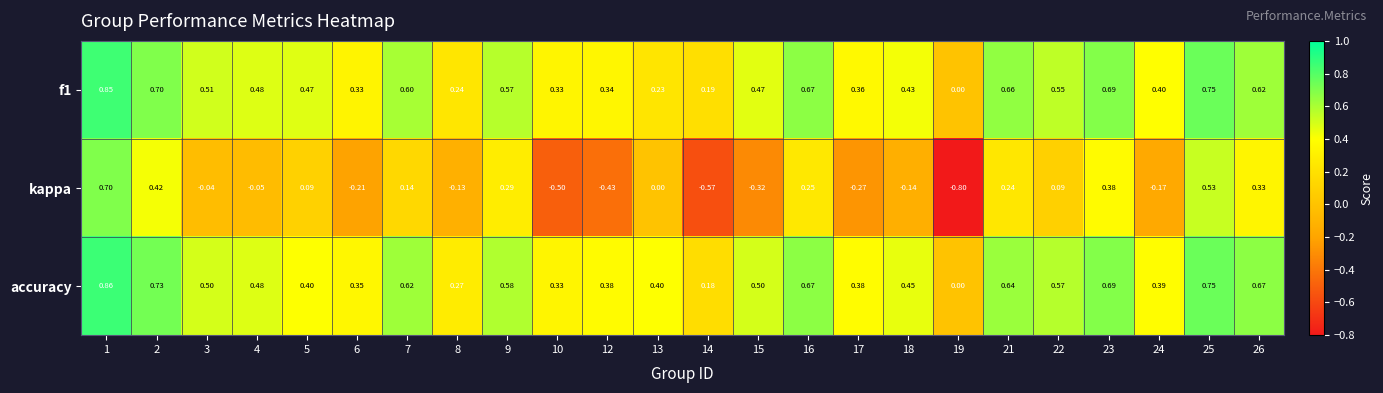

What is the smallest value displayed?

-0.8